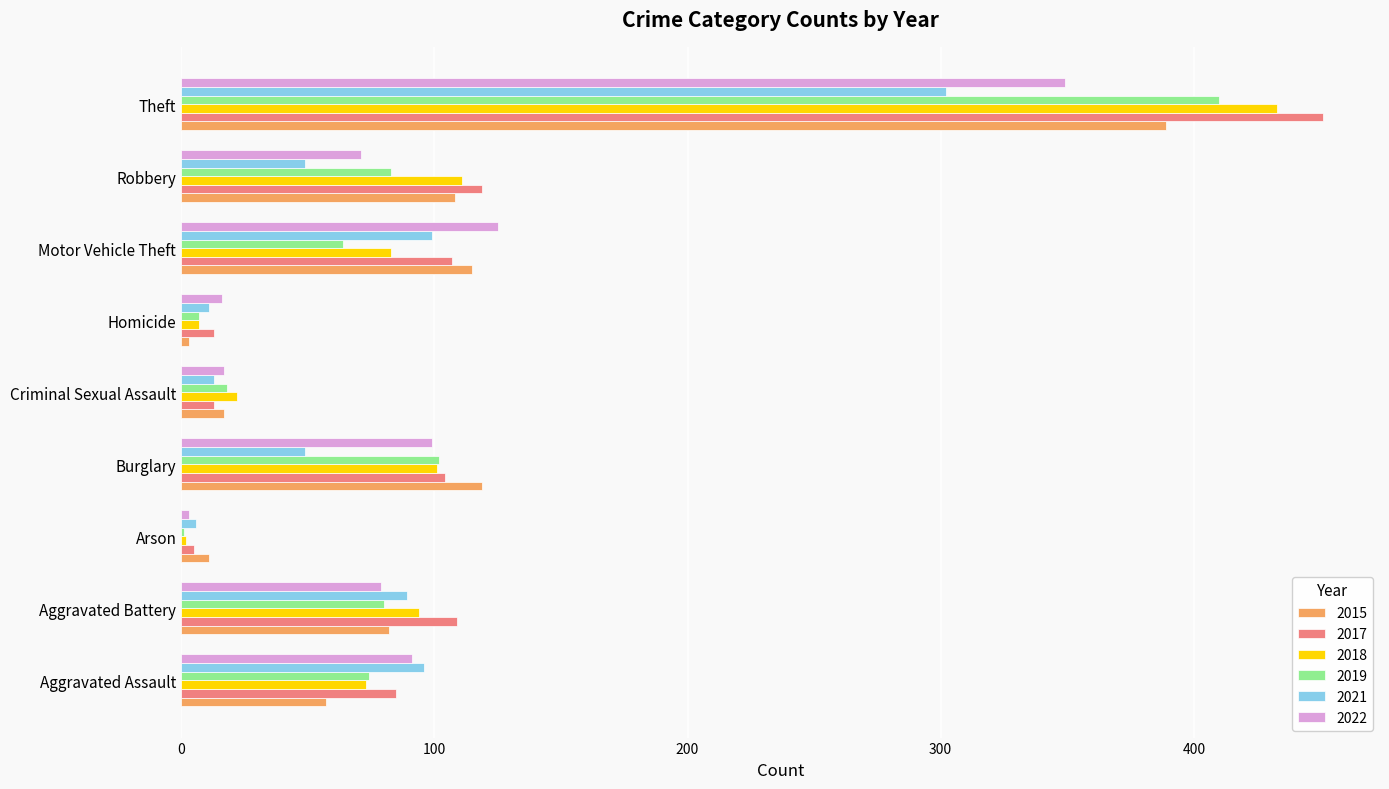

How many data points does each series have?

9